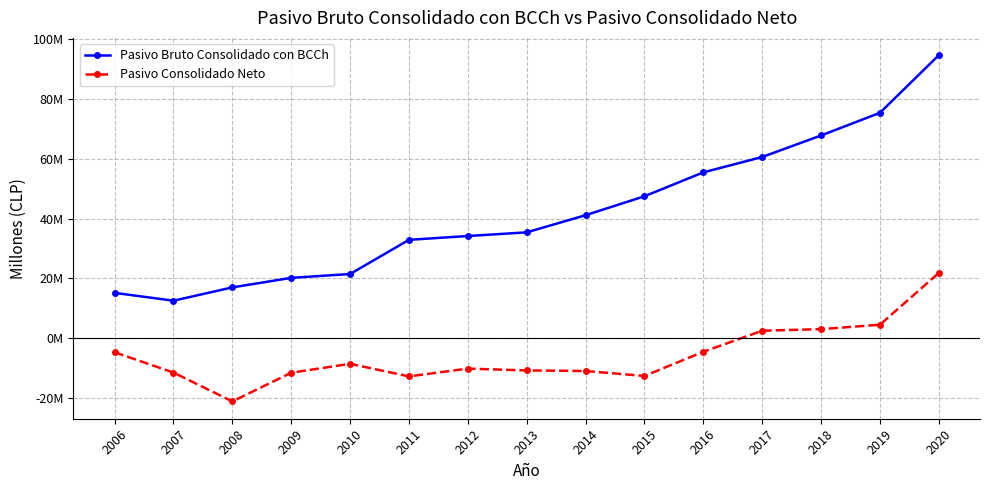

Reading left to right, extract all data points from this chart.

Pasivo Bruto Consolidado con BCCh: 2006=15131141	2007=12515102	2008=16963936	2009=20158124	2010=21445101	2011=32883878	2012=34165809	2013=35389397	2014=41130665	2015=47466877	2016=55466625	2017=60609397	2018=67816380	2019=75394436	2020=94686573
Pasivo Consolidado Neto: 2006=-4754945	2007=-11544755	2008=-21200335	2009=-11599182	2010=-8610392	2011=-12823713	2012=-10220622	2013=-10829902	2014=-11014682	2015=-12681142	2016=-4584724	2017=2463508	2018=2991357	2019=4468046	2020=21800457